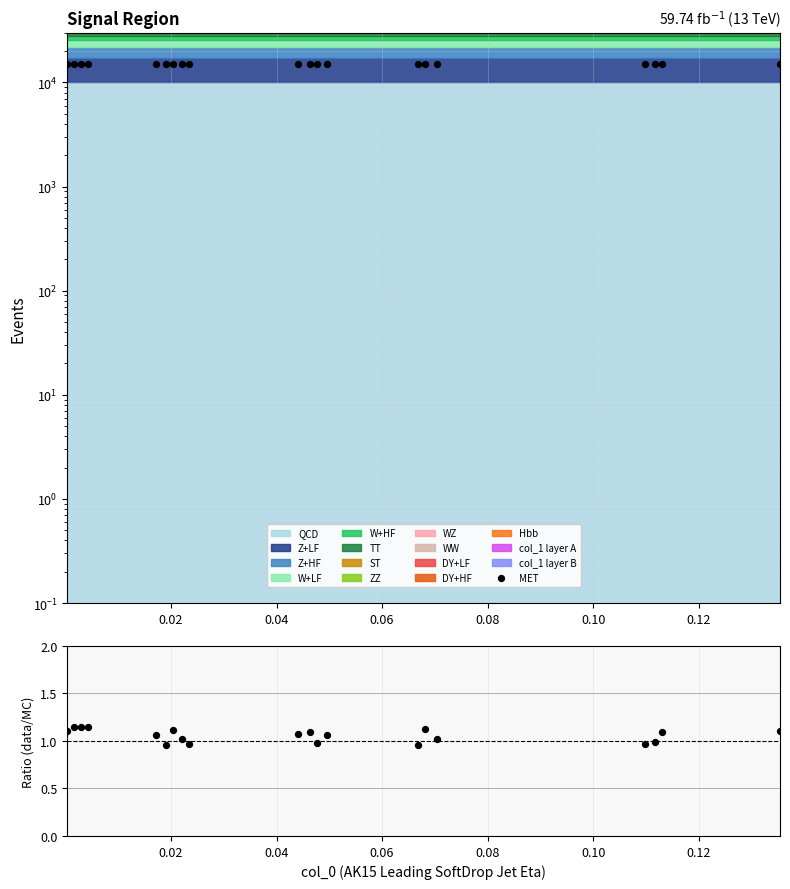

At which category is the sum across all series the highest?

0.02